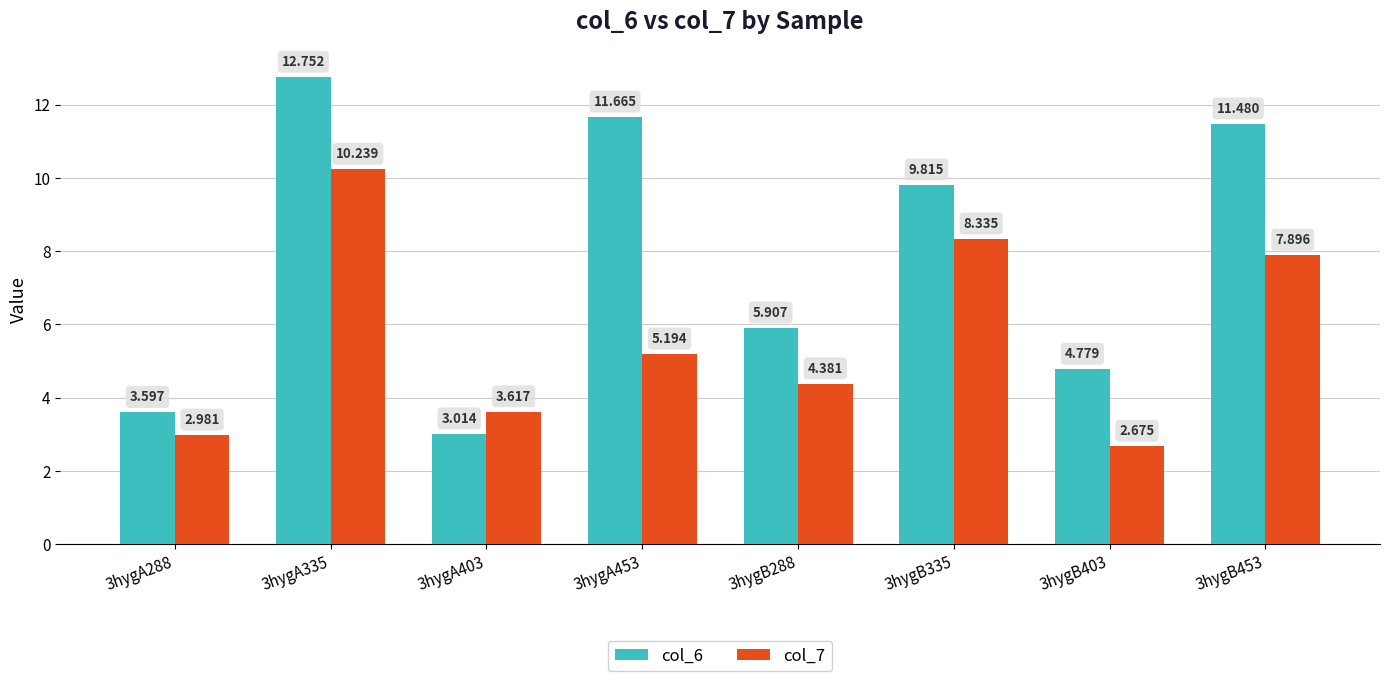

Is the value of col_6 at 3hygA288 greater than the value of col_7 at 3hygB288?

No